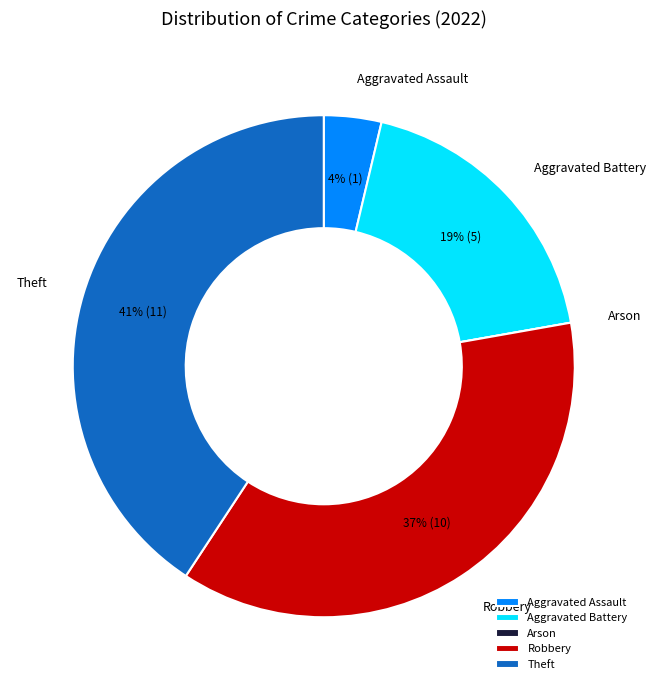

What is the largest slice in the pie chart?

Theft